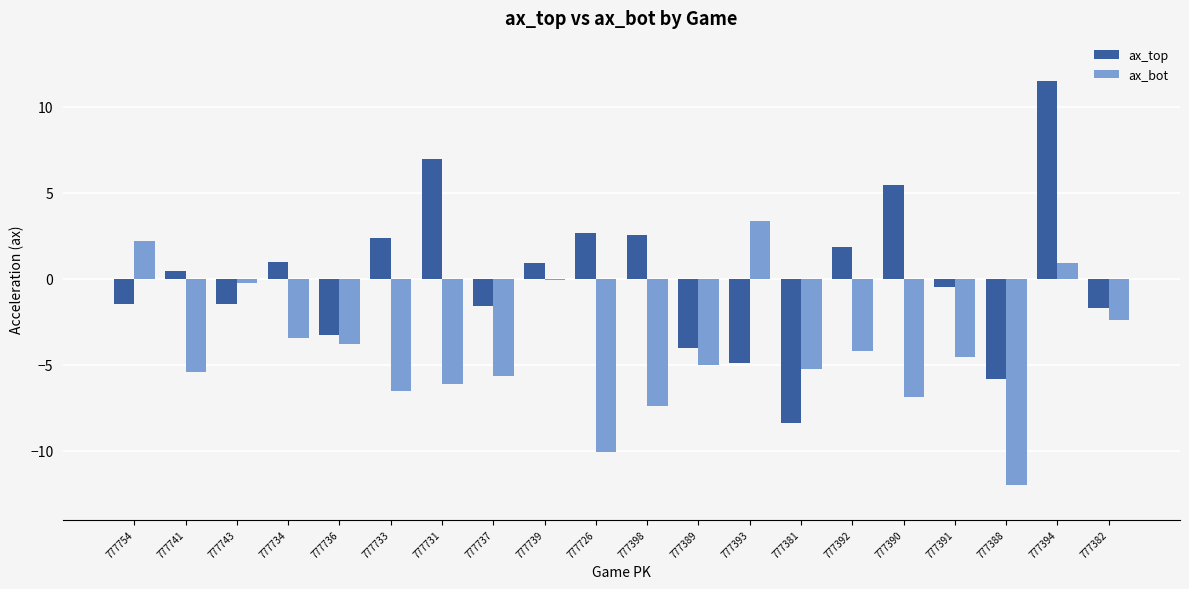

How many data points does each series have?

20